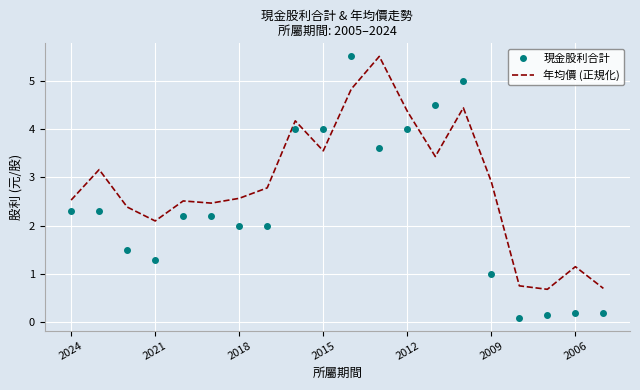

True or false: 年均價 (正規化) has more than 0 interior local peaks.

True